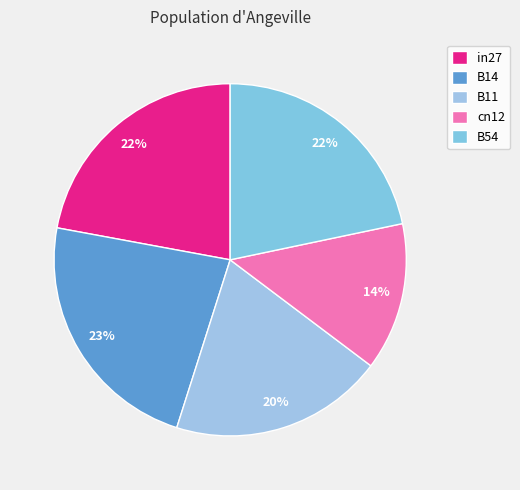

The B54 slice represents 22% of the pie. True or false?

True